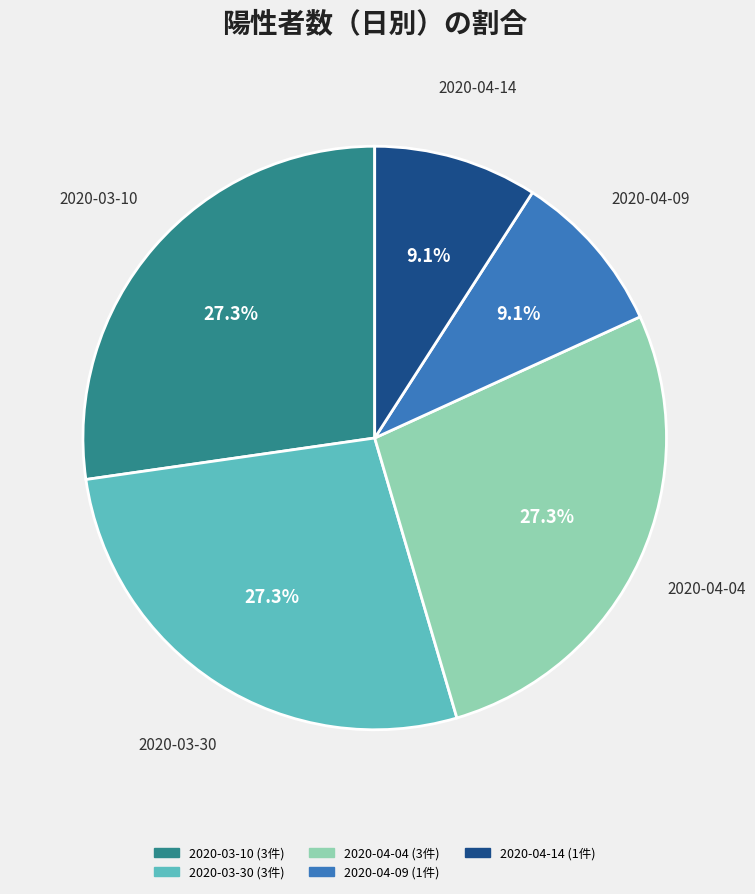

How many segments does this pie chart have?

5